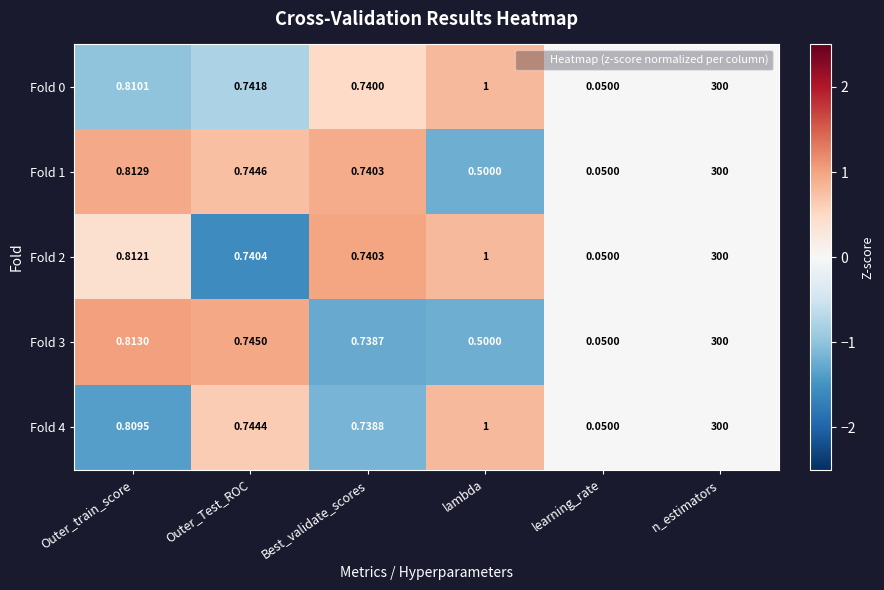

At which category does the chart reach its minimum across all series?

learning_rate